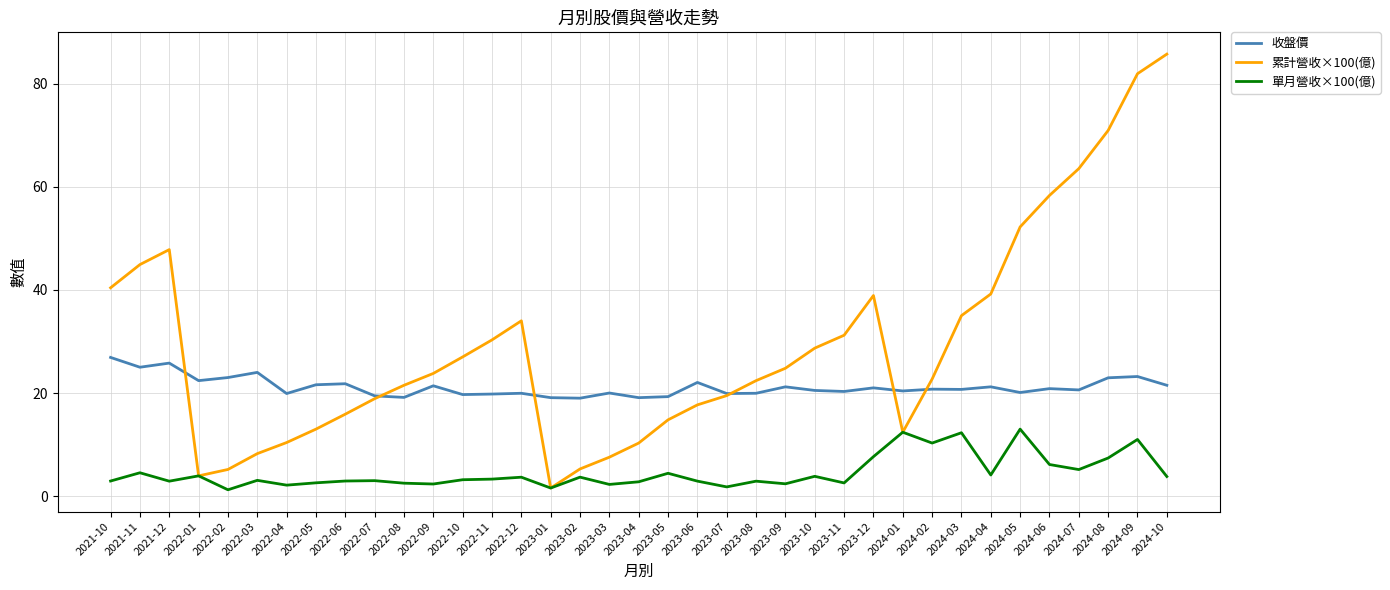

What are all the series names shown in the legend?

收盤價, 累計營收×100(億), 單月營收×100(億)